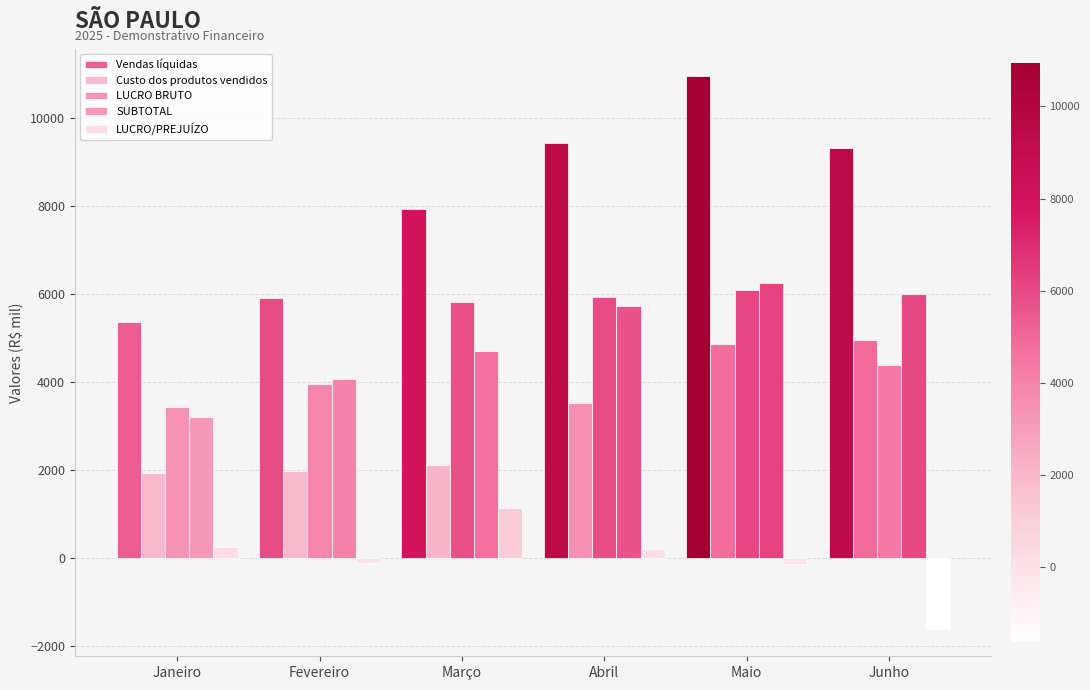

Count the number of categories in the chart.

6